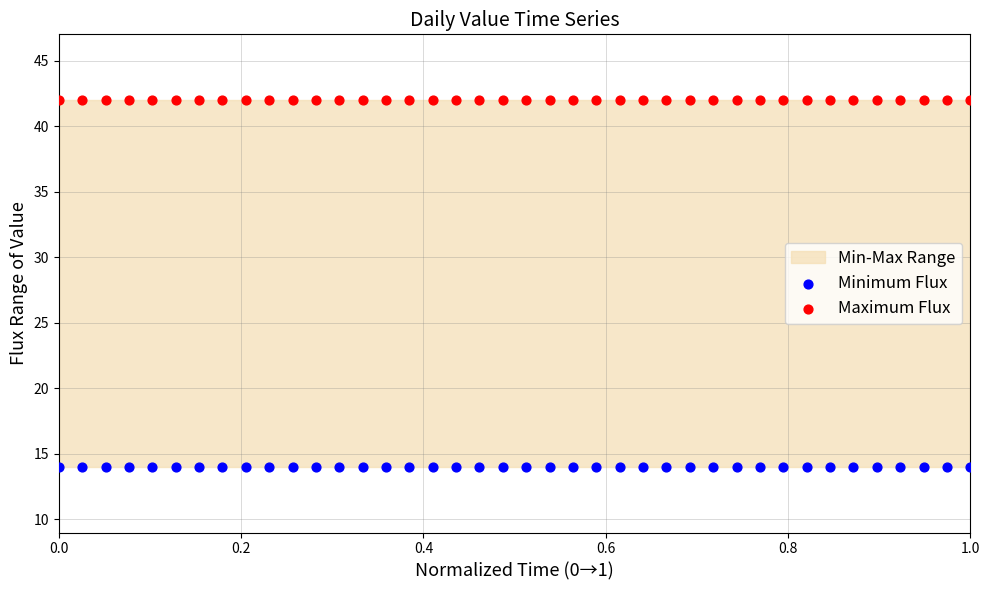

Which series reaches the maximum Y coordinate?

Maximum Flux